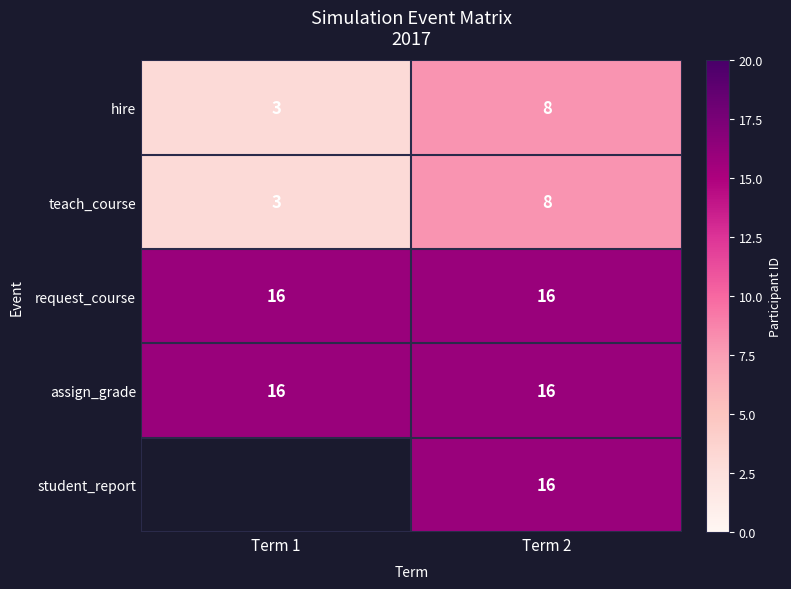

Read the teach_course value at Term 2.

8